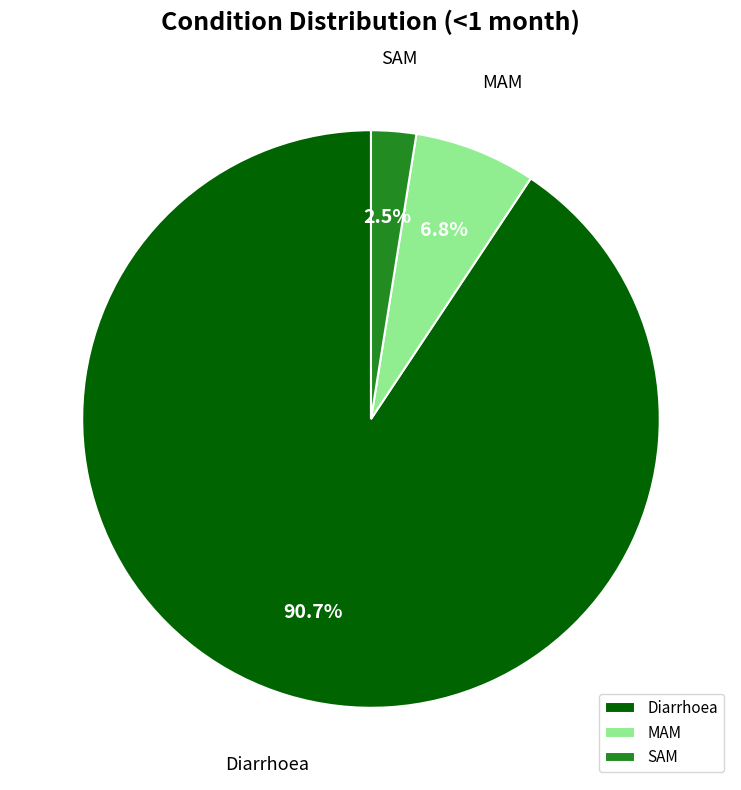

Rank the categories by value from highest to lowest.

Diarrhoea, MAM, SAM